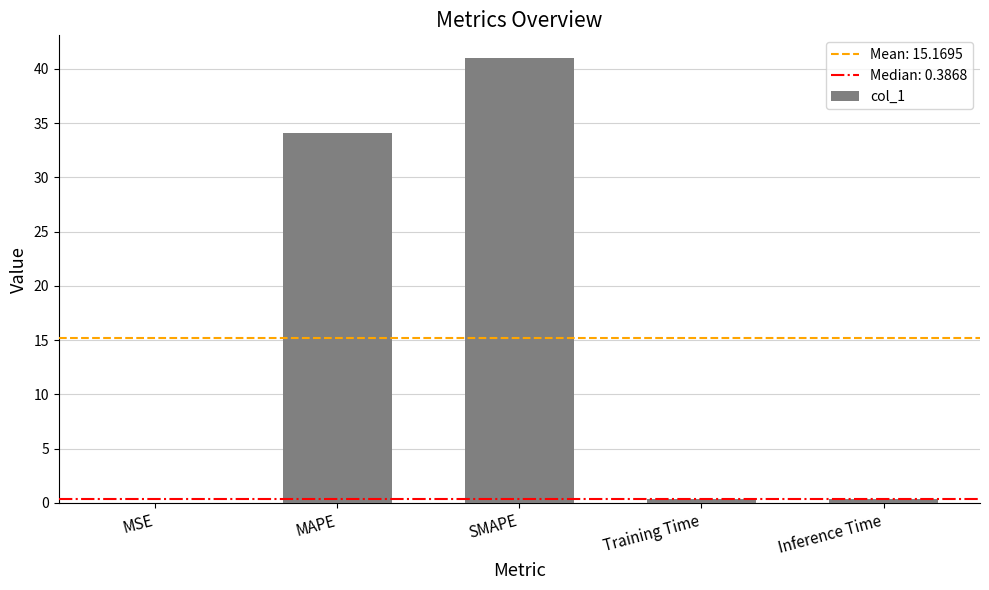

What is the change in value from MAPE to Training Time?

-33.7